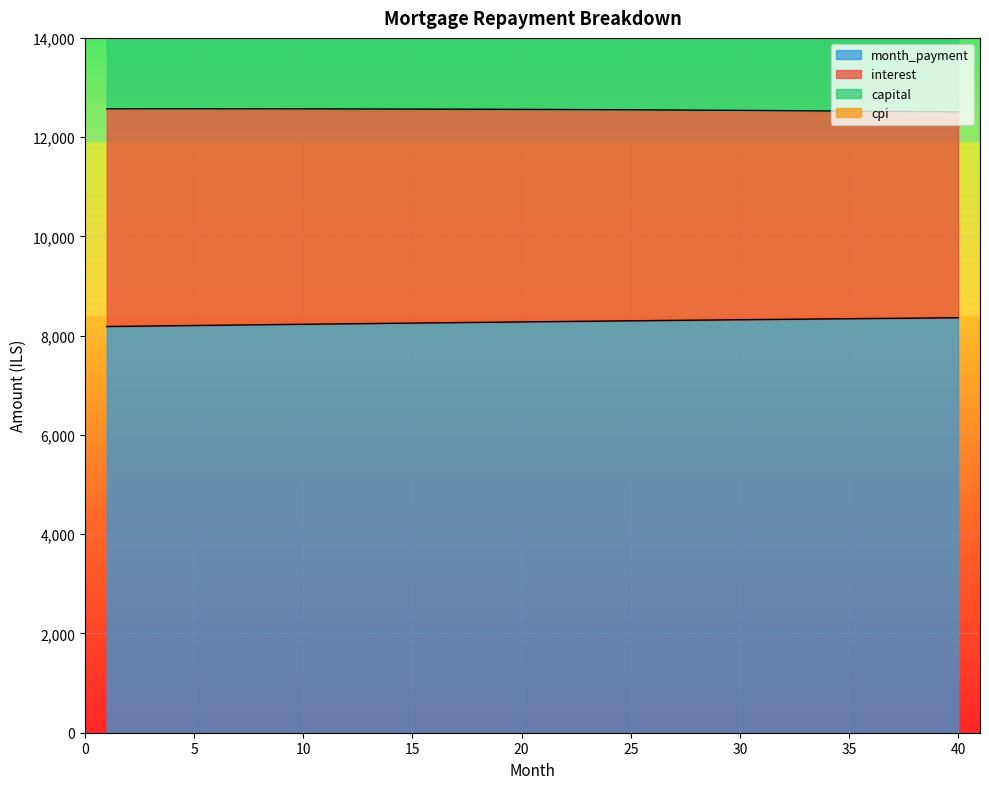

What is the minimum value for month_payment?

8184.6